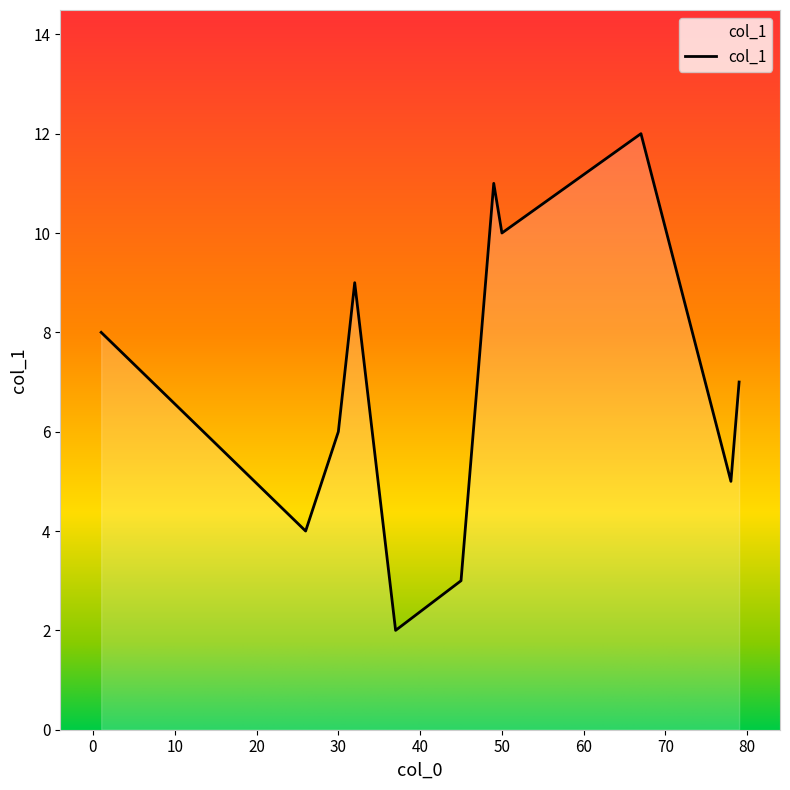

What is the greatest value displayed?

12.0